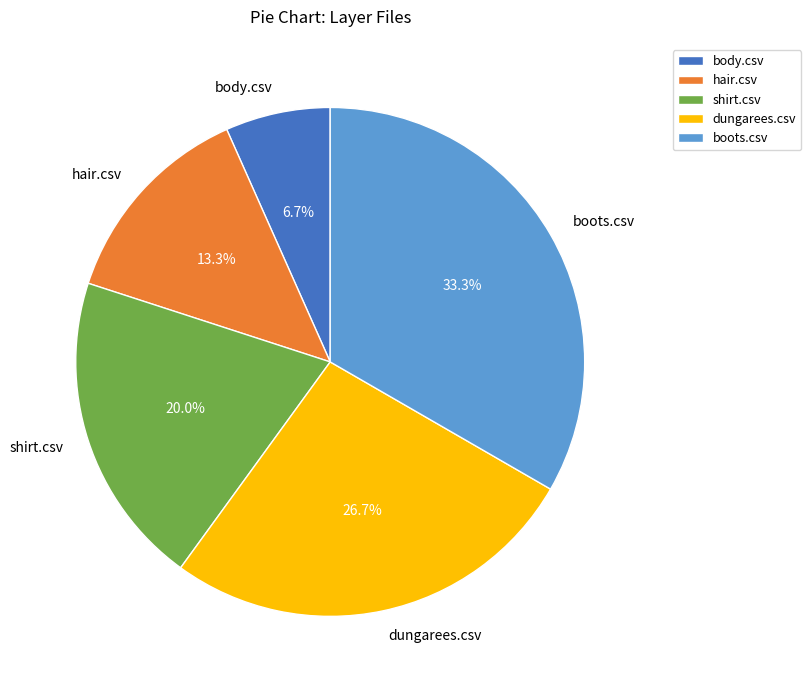

What is the smallest slice in the pie chart?

body.csv